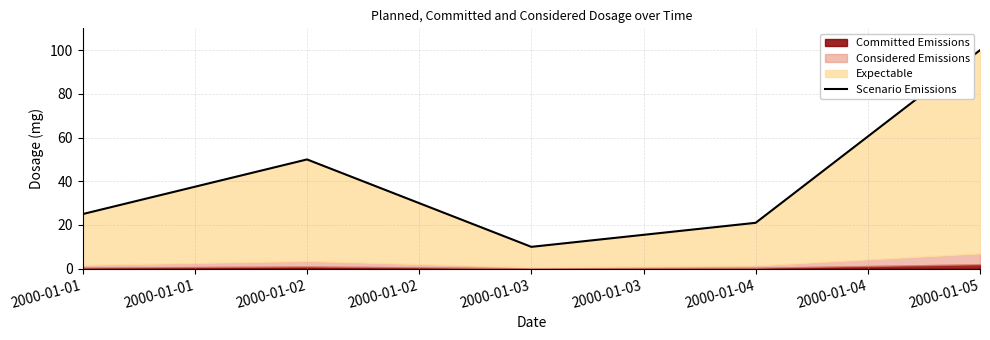

What is the smallest value displayed?

10